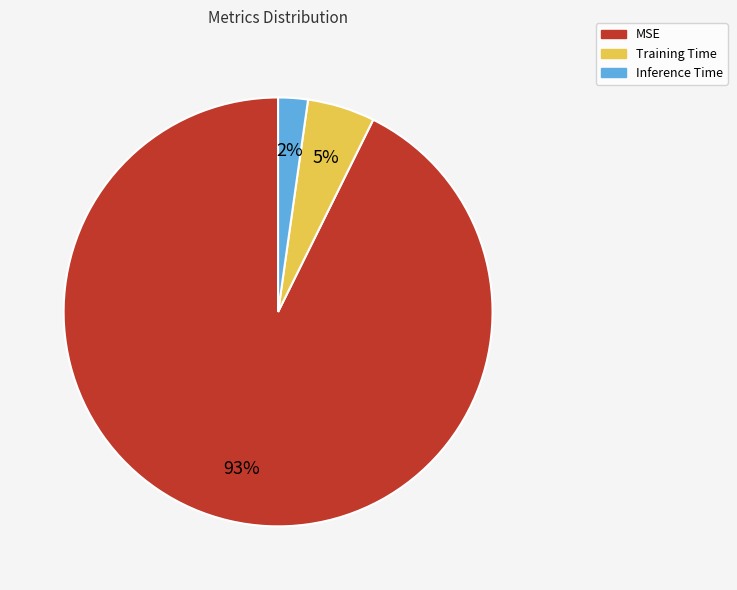

How many segments does this pie chart have?

3